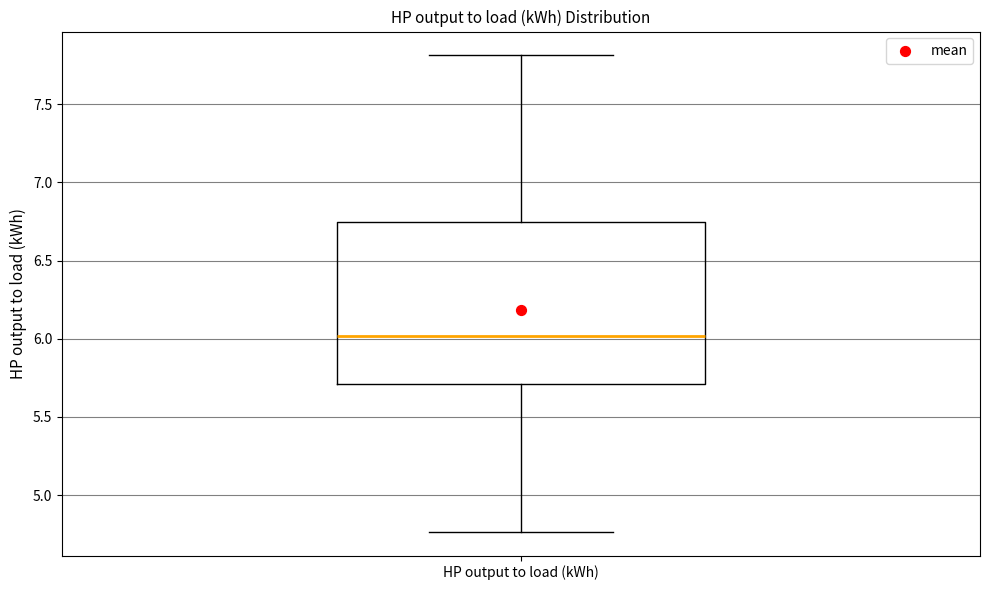

Where is the upper edge of the box for HP output to load (kWh) on the y-axis? The values are not printed on the chart, so give them approximately, as read against the axis.

6.75